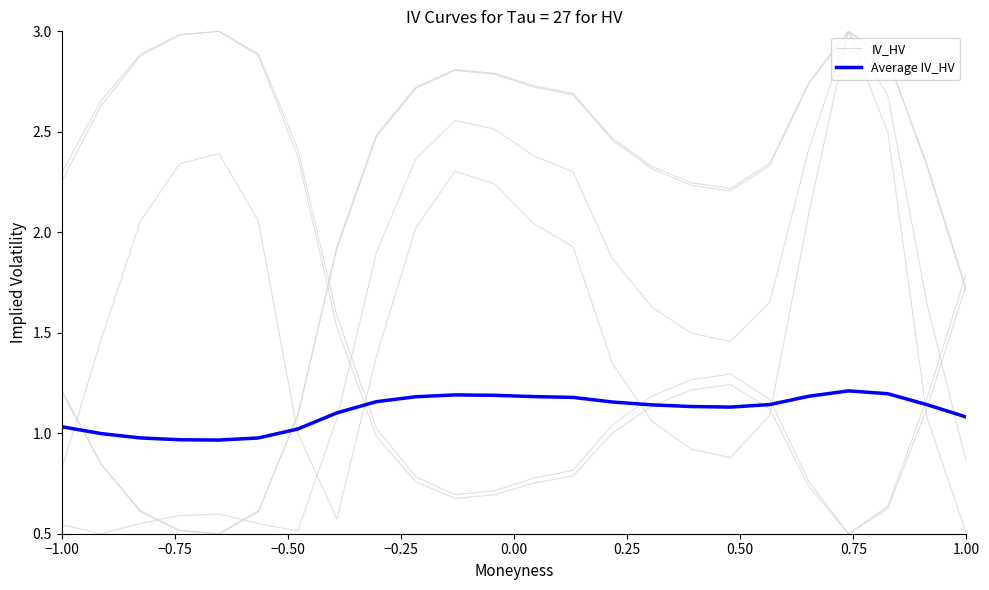

How many distinct data groups are displayed?

2